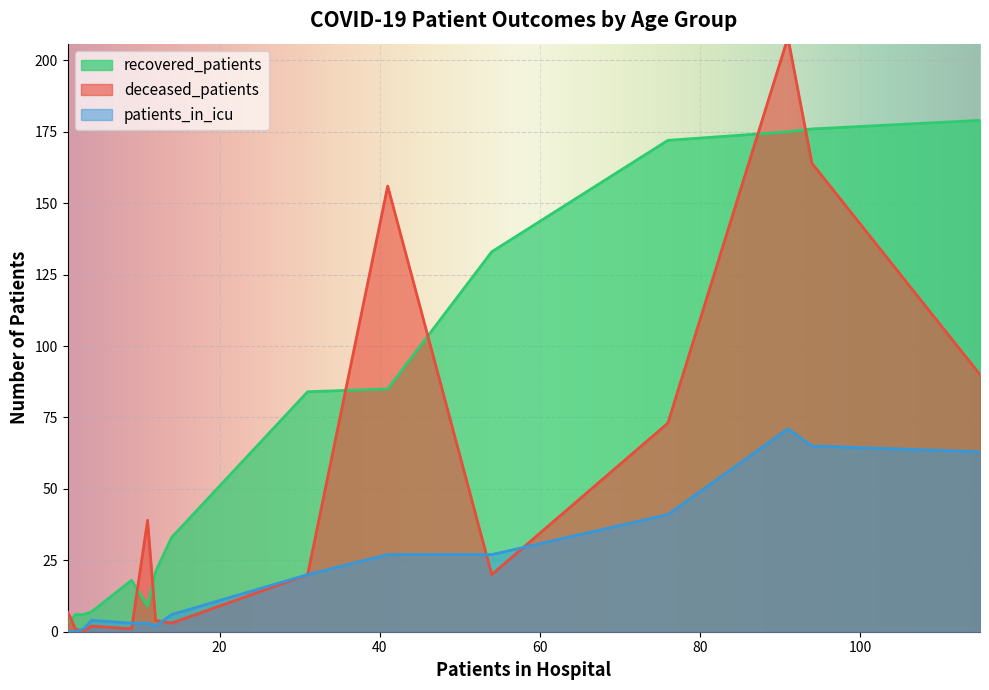

True or false: patients_in_icu and recovered_patients cross at least once.

False